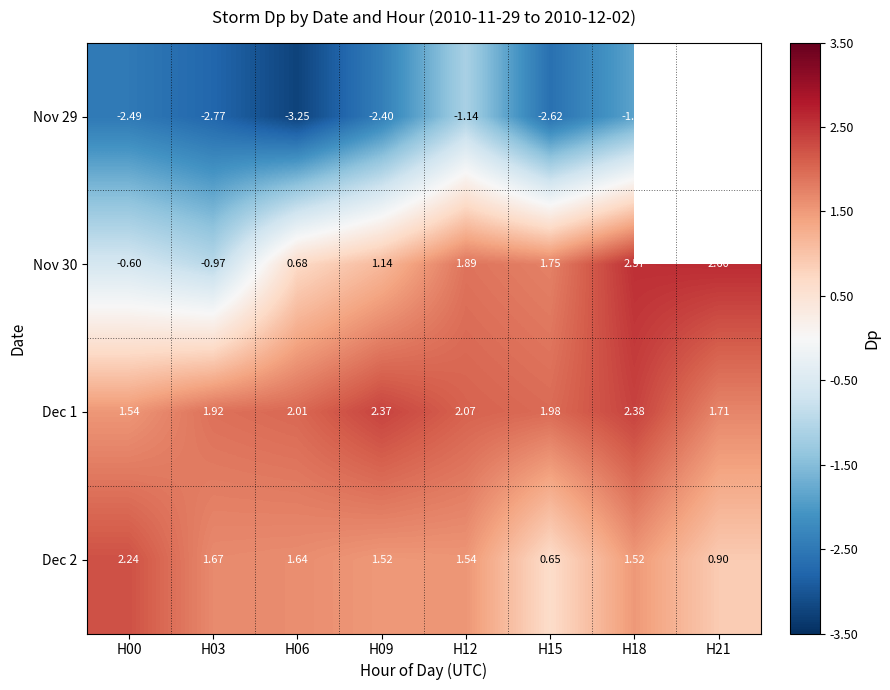

How many values in the Nov 30 series exceed 1?

5